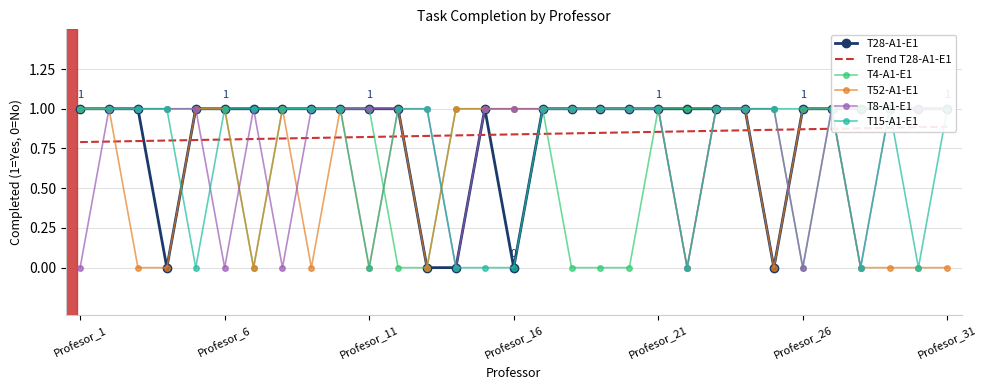

How many values in the T8-A1-E1 series are below 1?

7